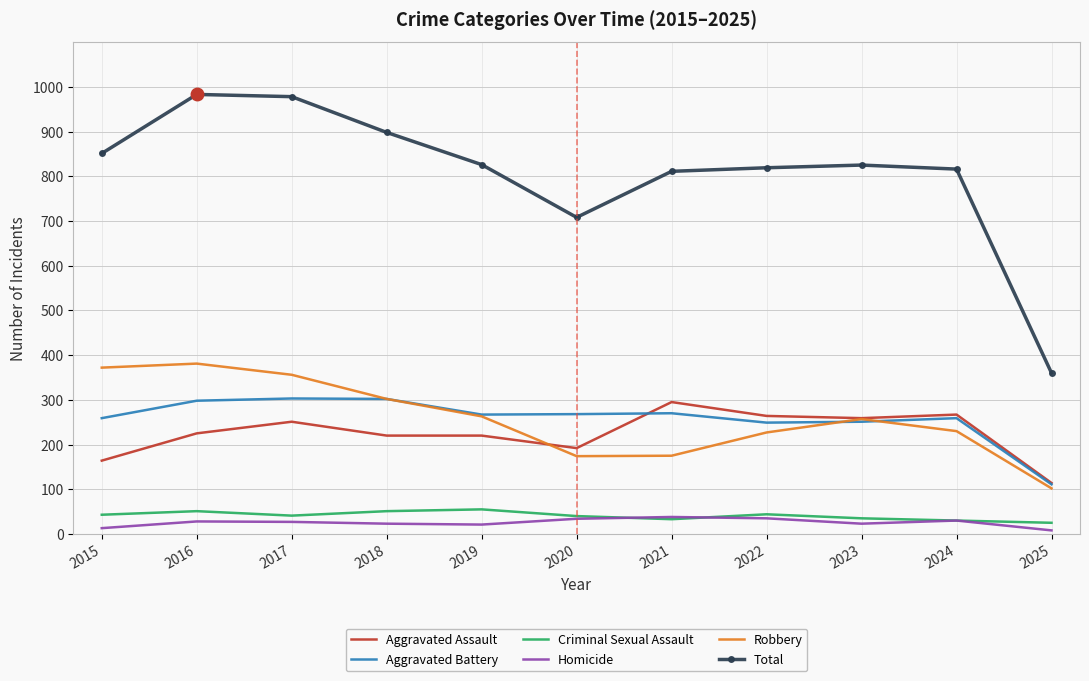

True or false: Aggravated Assault and Homicide cross at least once.

False